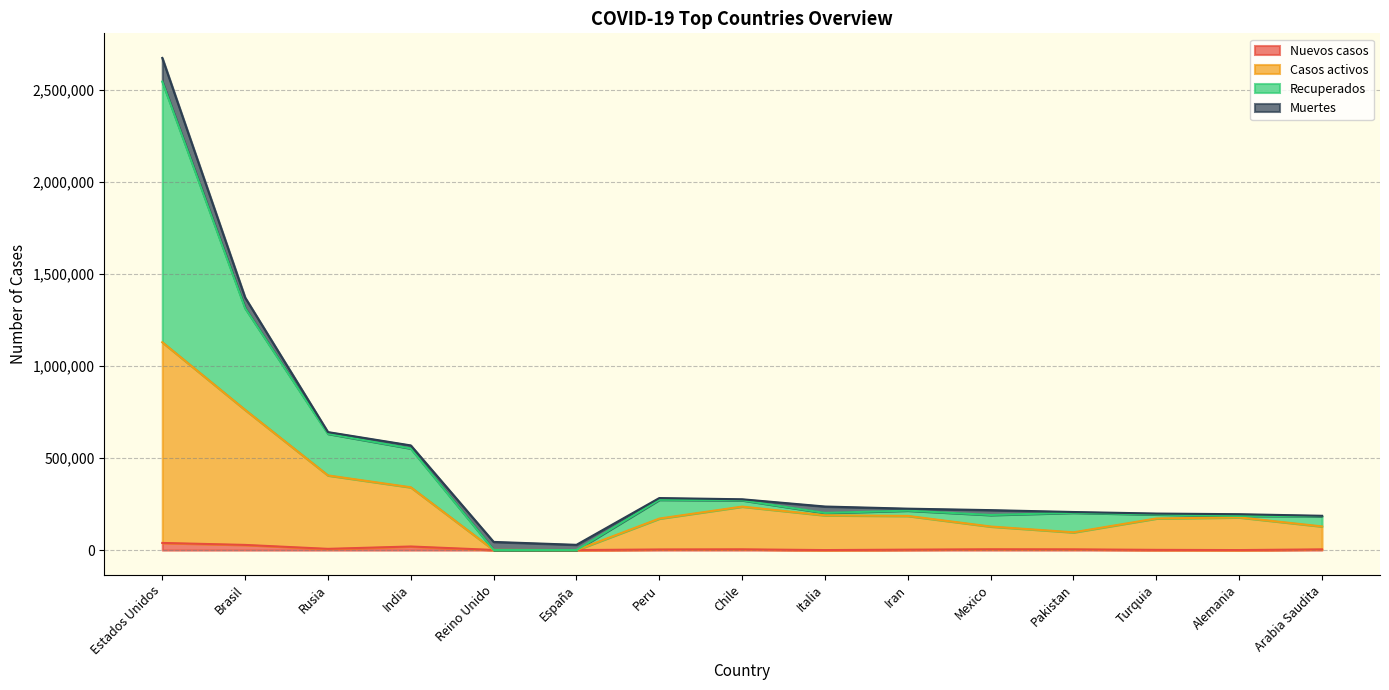

How many categories are shown in the chart?

15